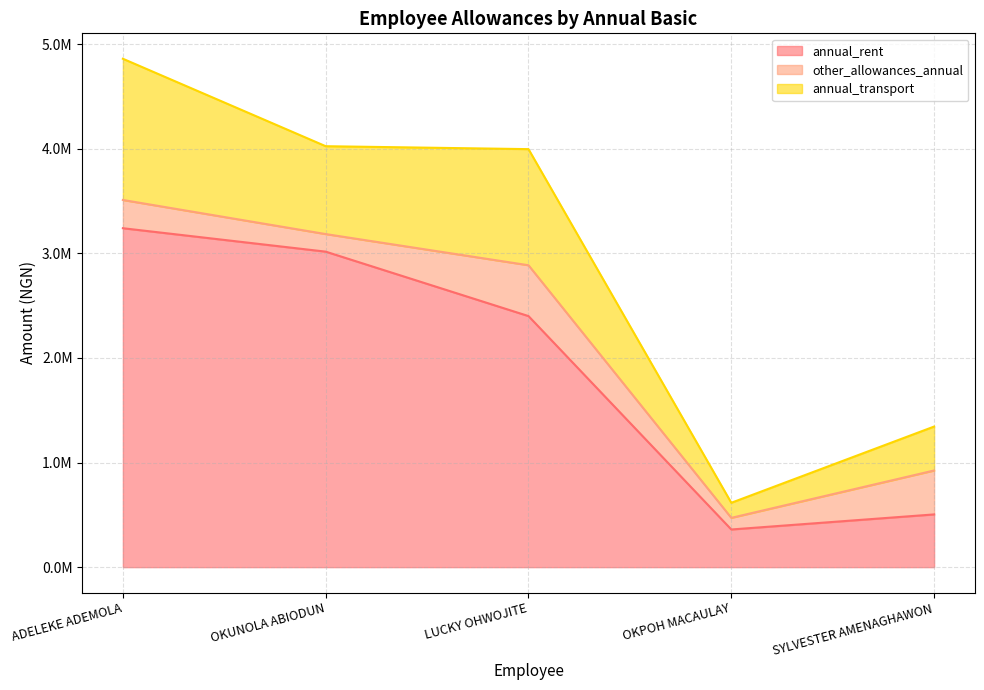

How many interior local valleys does the annual_transport series have?

2